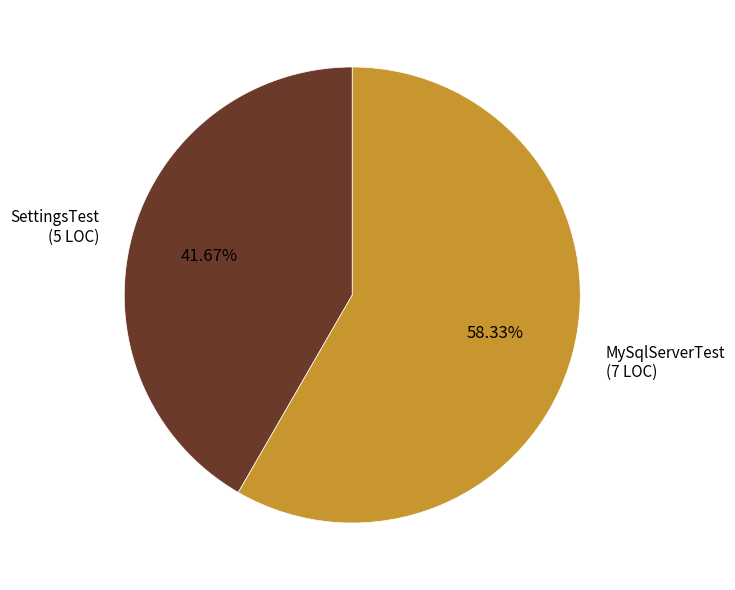

How many slices are in this pie chart?

2